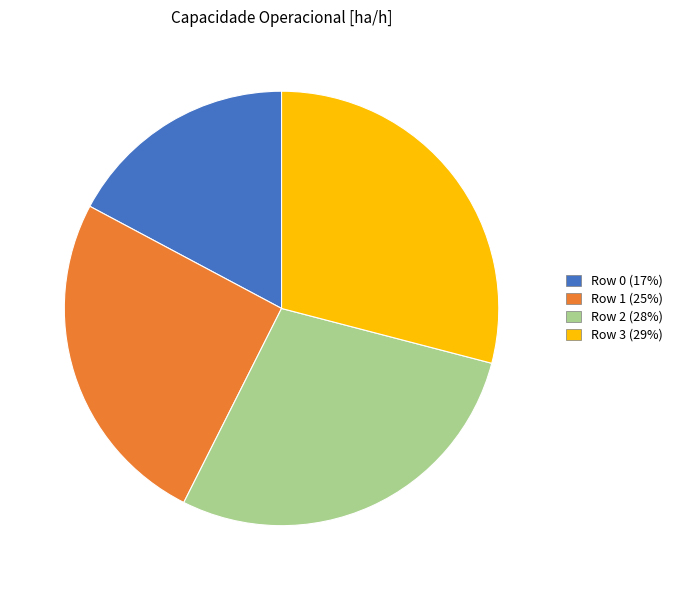

Is Row 1 the majority of the pie?

No